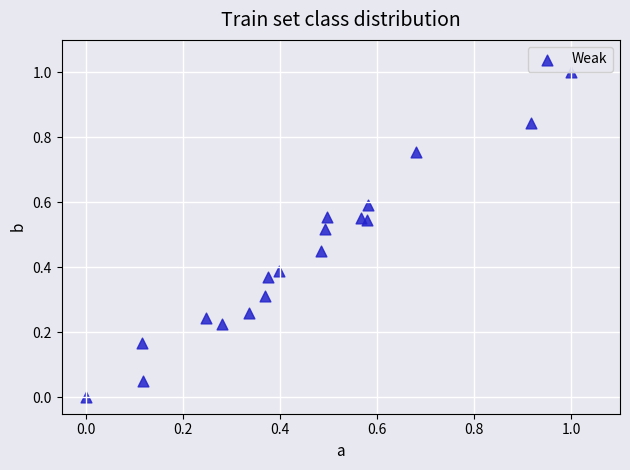

What is the range of X values (max minus min)?

1.0